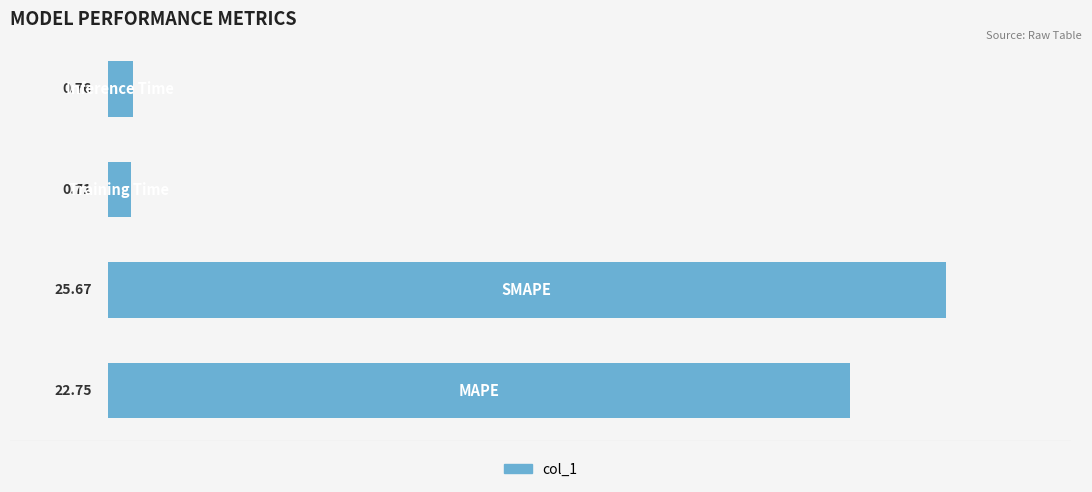

What is the difference between the maximum and second lowest values?

24.9